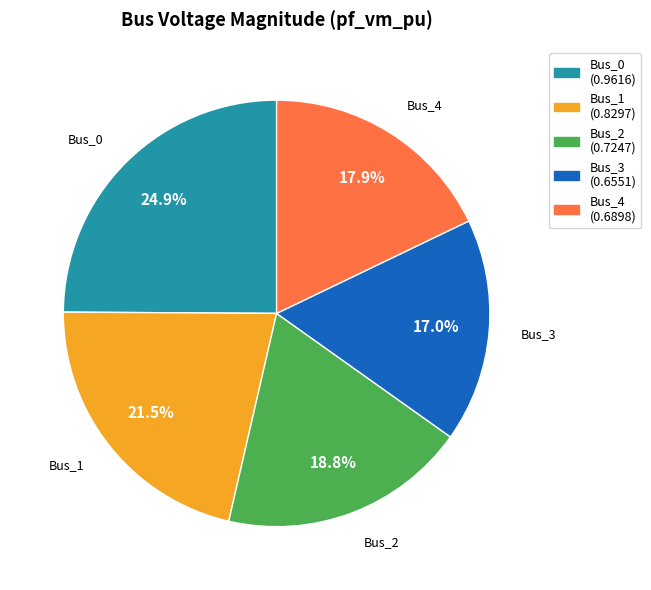

Count the number of slices in the pie.

5